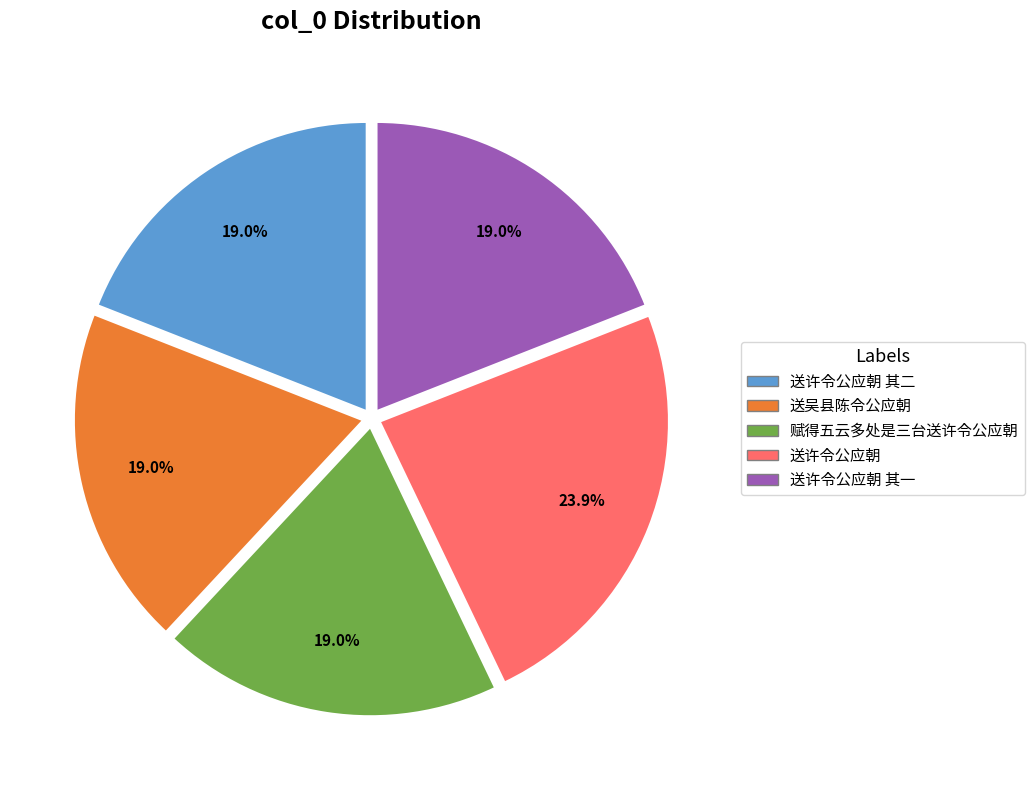

Is it true that 送吴县陈令公应朝 is 19% of the pie?

True